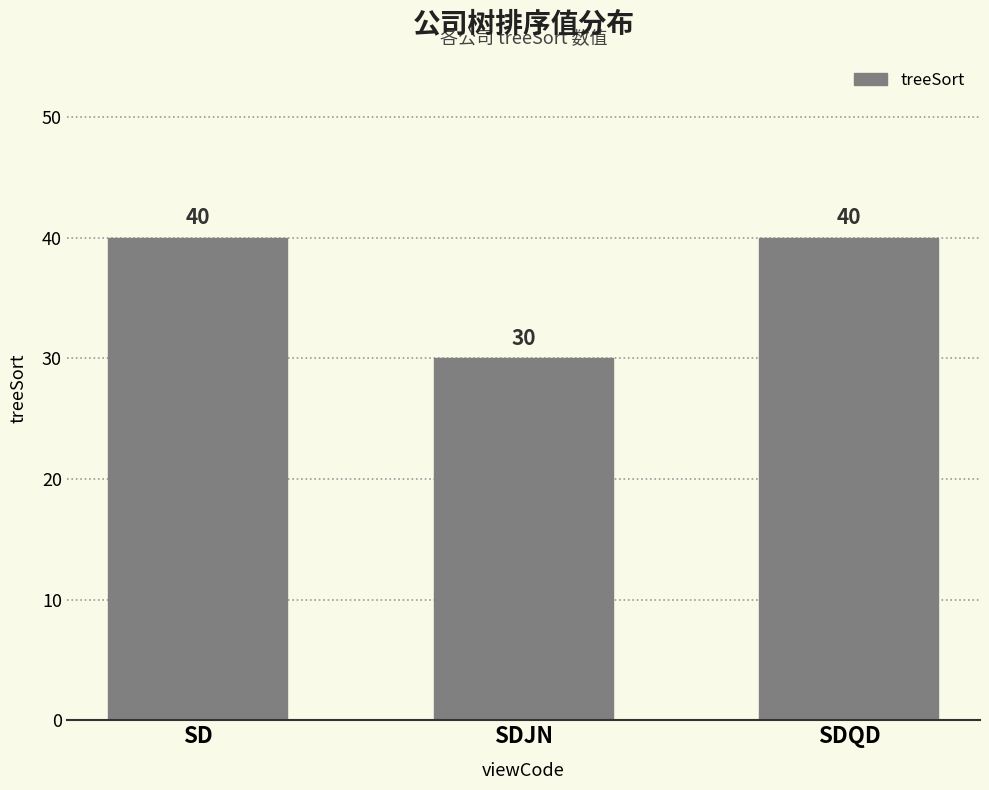

Is it true that the value at SD is 26?

False